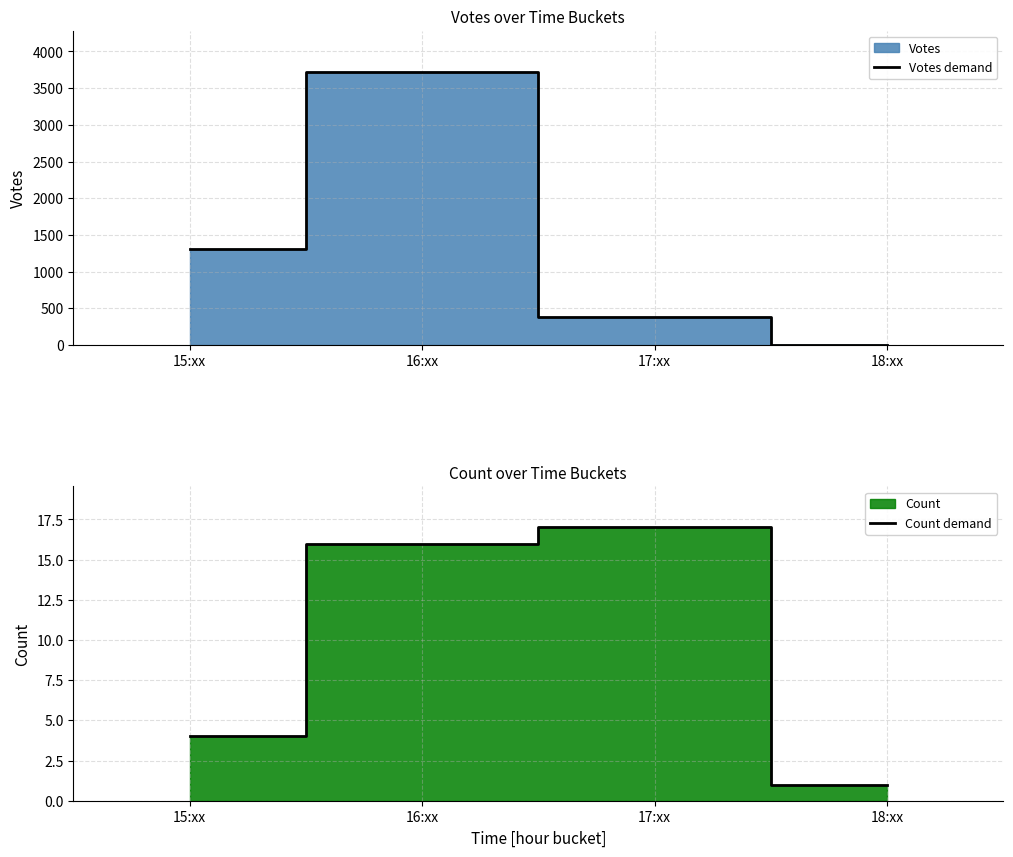

Rank the series at 18:xx from lowest to highest value.

Votes demand, Count demand